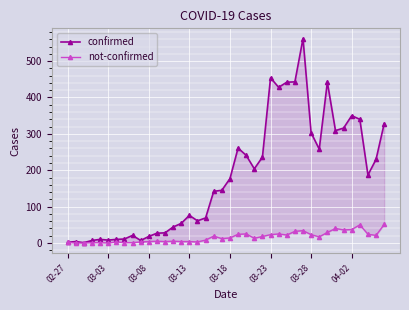

Where does the not-confirmed series first go above 14?

18